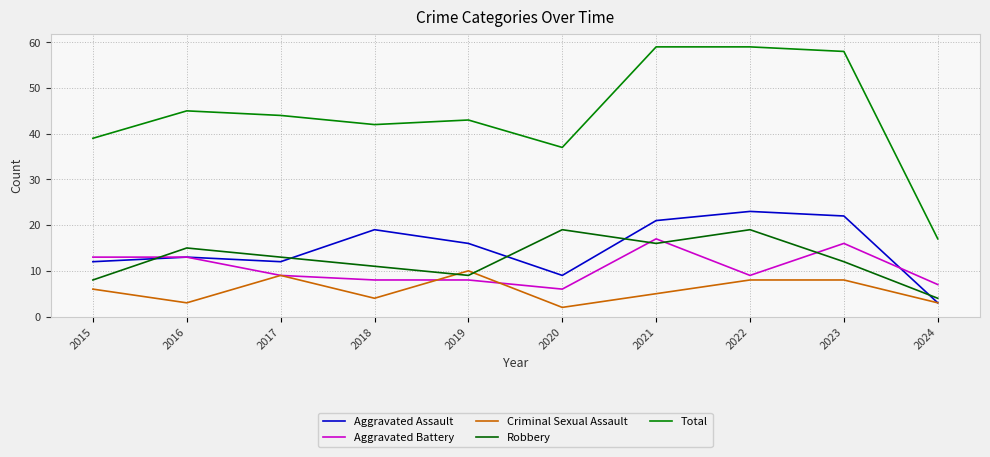

List the series in order of their peak value, lowest first.

Criminal Sexual Assault, Aggravated Battery, Robbery, Aggravated Assault, Total